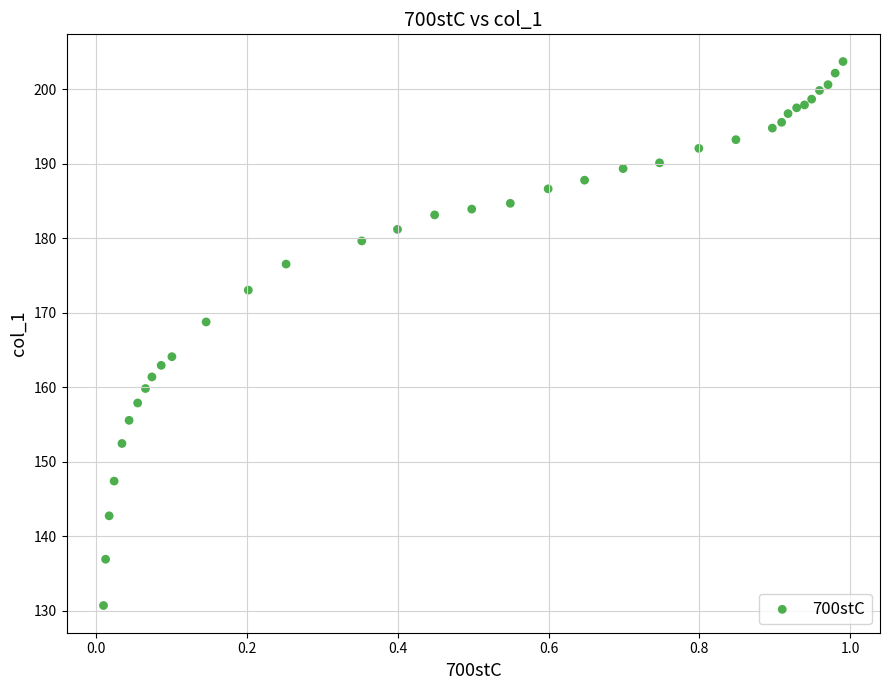

What Y value in the scatter plot is closest to 167?

168.8